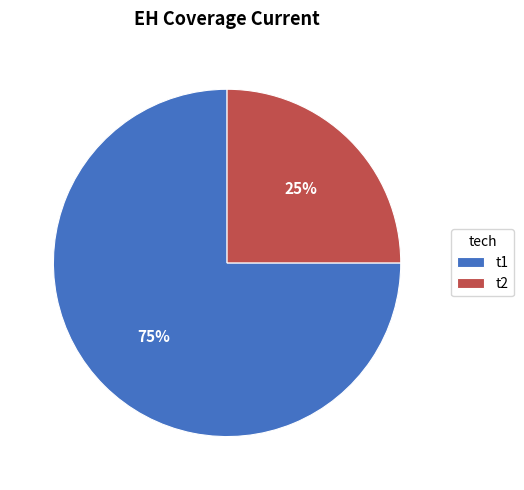

Which slice is the smallest?

t2